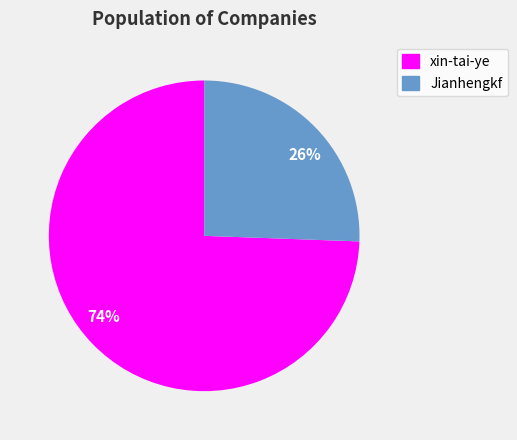

Which category has the smallest portion of the pie?

26%